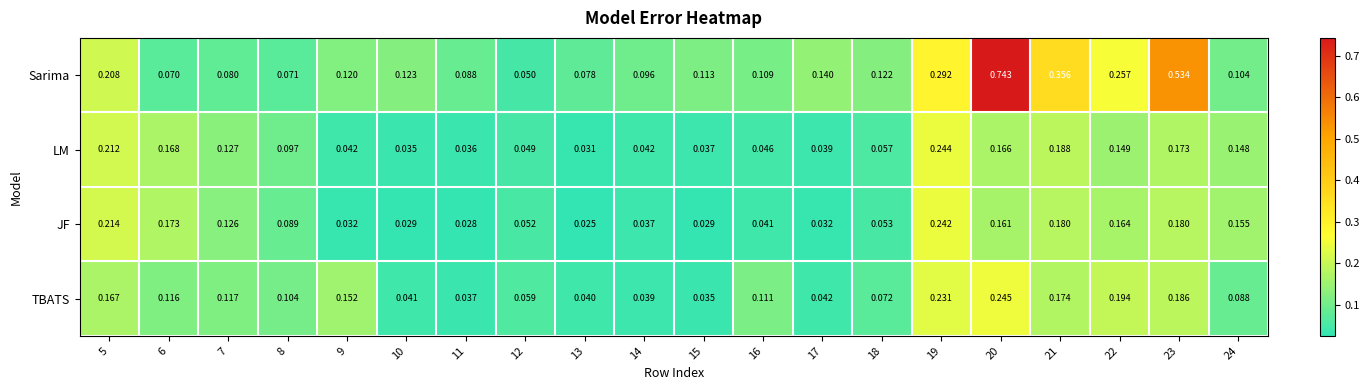

Rank the series at 5 from lowest to highest value.

TBATS, Sarima, LM, JF